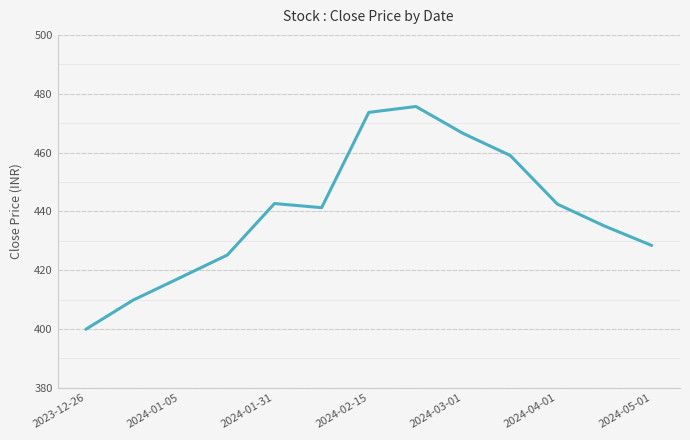

What is the average value?

439.8